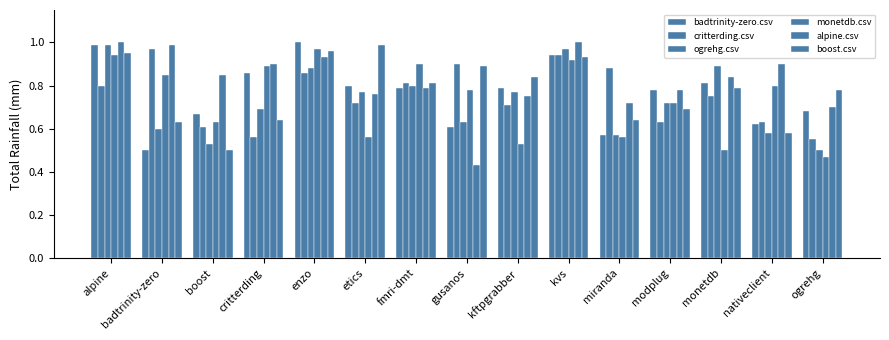

Reading left to right, what are all the values shown in this chart?

badtrinity-zero.csv: 1.0	0.5	0.7	0.9	1.0	0.8	0.8	0.6	0.8	0.9	0.6	0.8	0.8	0.6	0.7
critterding.csv: 0.8	1.0	0.6	0.6	0.9	0.7	0.8	0.9	0.7	0.9	0.9	0.6	0.8	0.6	0.6
ogrehg.csv: 1.0	0.6	0.5	0.7	0.9	0.8	0.8	0.6	0.8	1.0	0.6	0.7	0.9	0.6	0.5
monetdb.csv: 0.9	0.8	0.6	0.9	1.0	0.6	0.9	0.8	0.5	0.9	0.6	0.7	0.5	0.8	0.5
alpine.csv: 1.0	1.0	0.8	0.9	0.9	0.8	0.8	0.4	0.8	1.0	0.7	0.8	0.8	0.9	0.7
boost.csv: 0.9	0.6	0.5	0.6	1.0	1.0	0.8	0.9	0.8	0.9	0.6	0.7	0.8	0.6	0.8